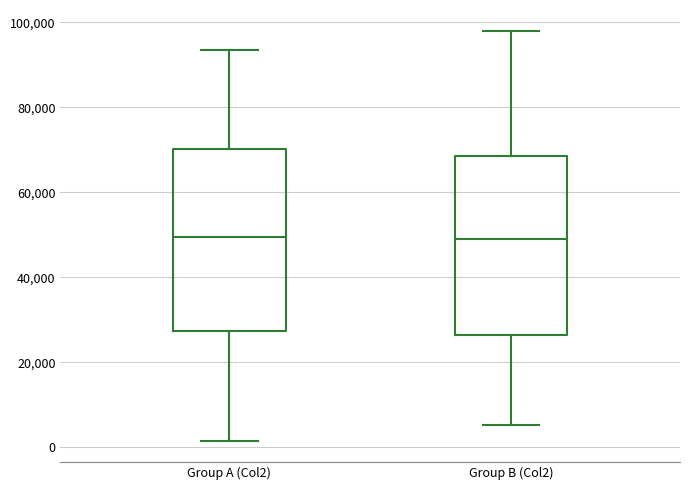

Reading left to right, read every box against the y-axis: the position of its median line, the range the box covers, and the ends of its whiskers. The values are not printed on the chart, so give them approximately, as read against the axis.

Group A (Col2): median 50000, box 28000 to 70000, whiskers 2000 to 94000
Group B (Col2): median 50000, box 26000 to 68000, whiskers 6000 to 98000